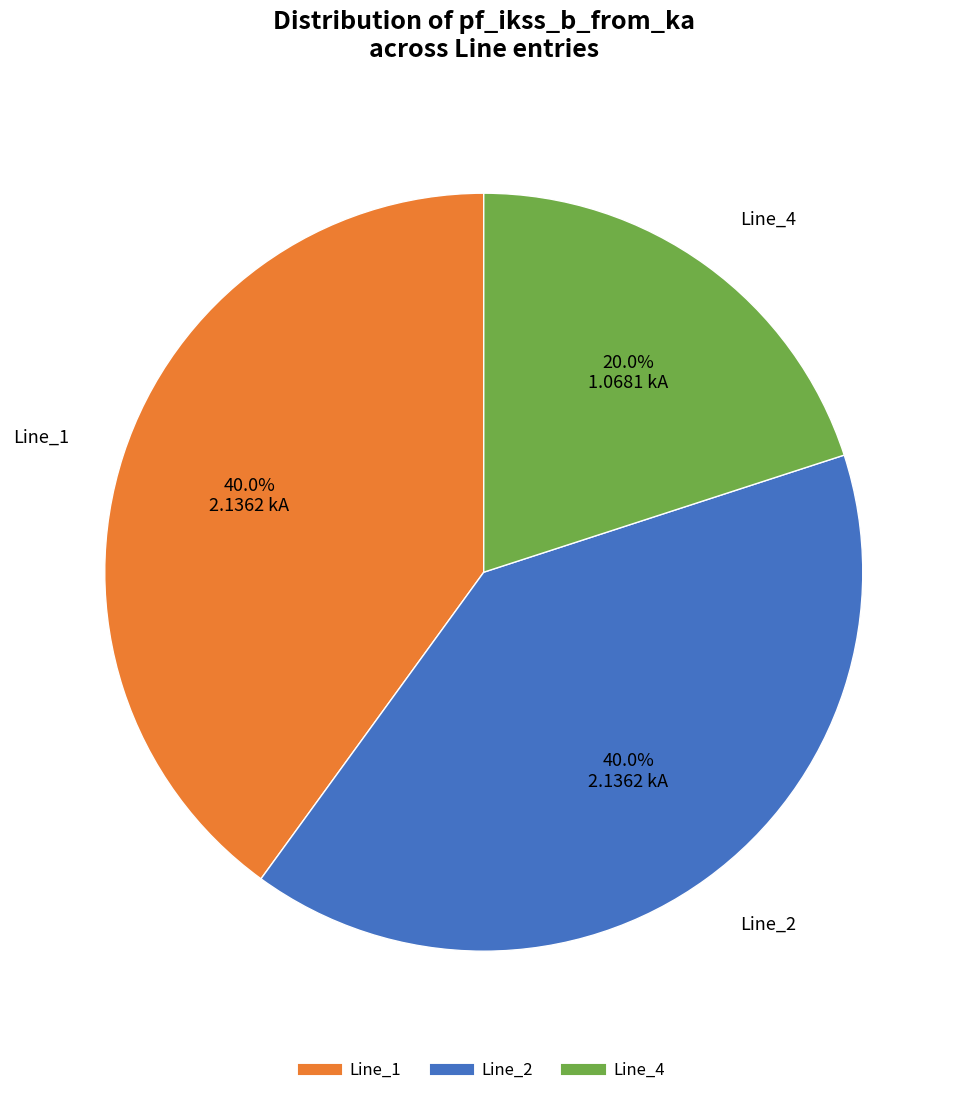

Is there a majority slice in this chart?

No